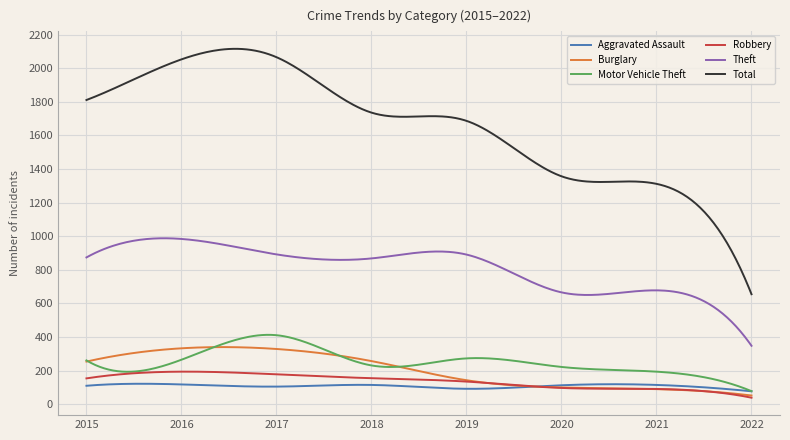

Which series has the widest spread of values?

Total